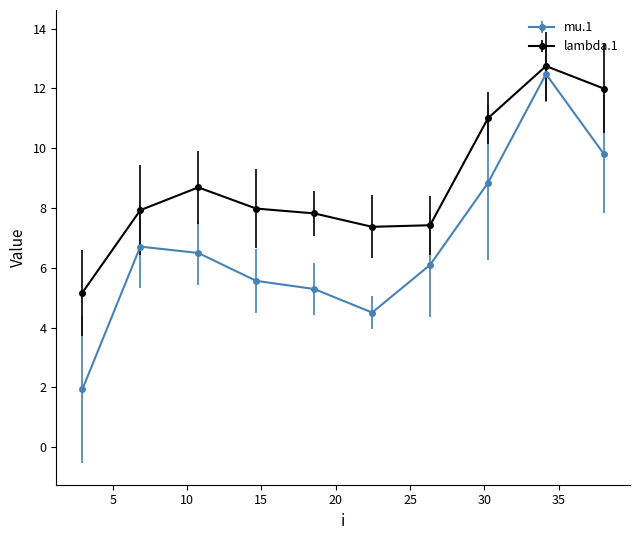

Which series has the largest total across all categories?

lambda.1